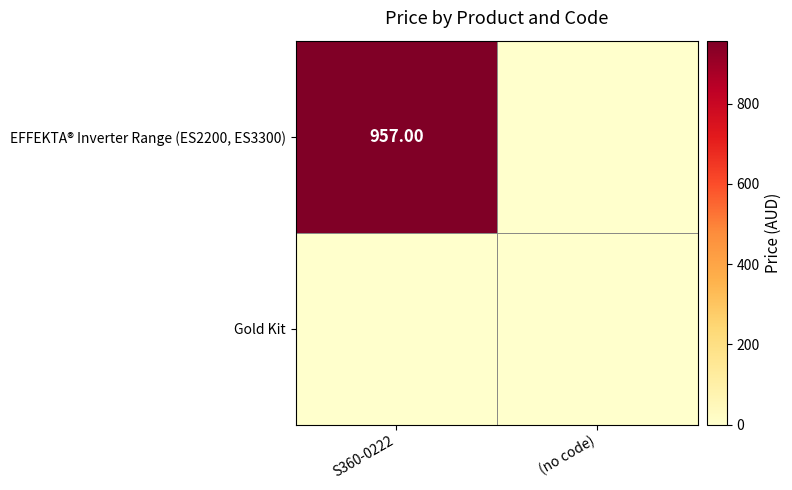

Which category has the highest value in the EFFEKTA® Inverter Range (ES2200, ES3300) series?

S360-0222